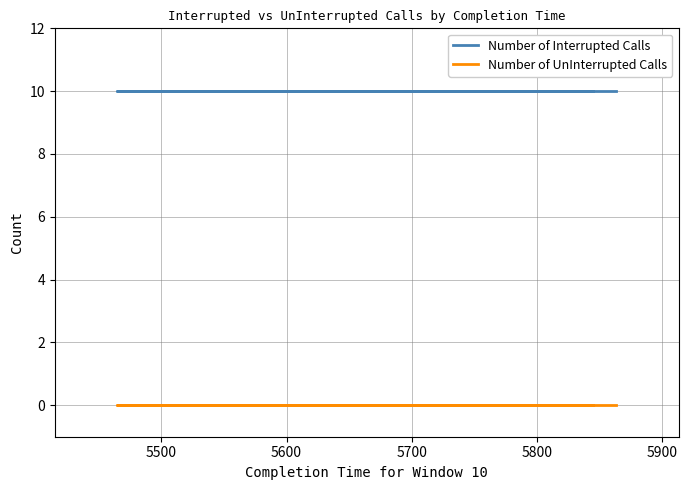

What are all the series names shown in the legend?

Number of Interrupted Calls, Number of UnInterrupted Calls